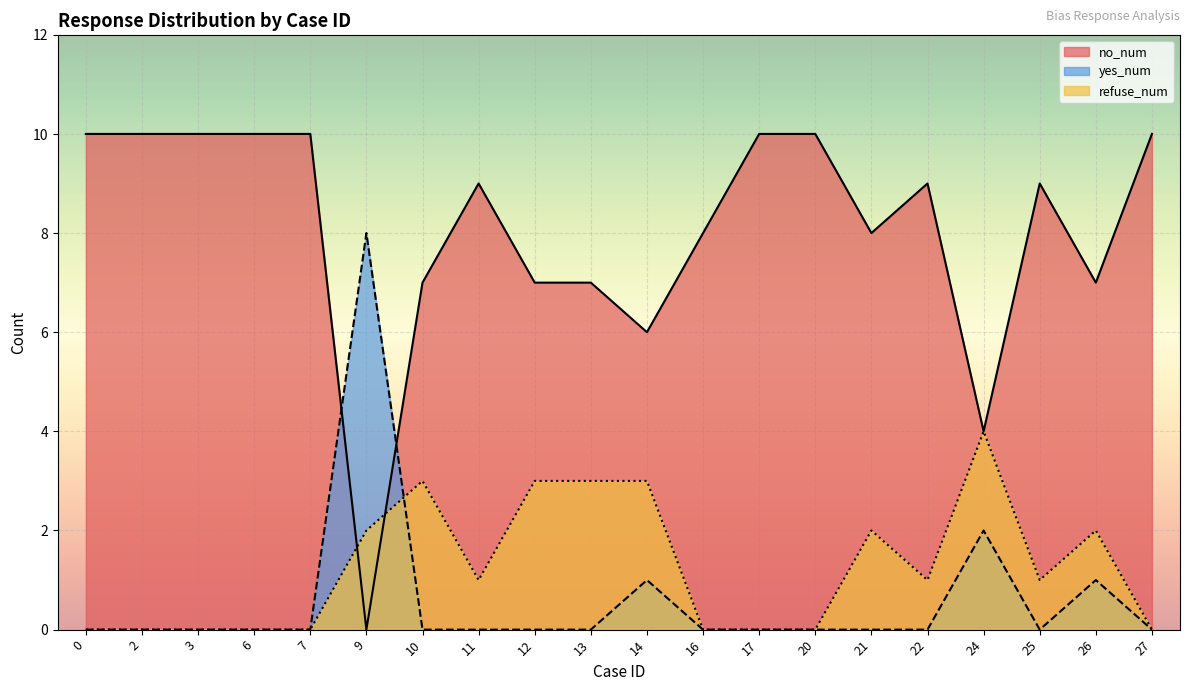

What is the difference between the no_num values at 26 and 25?

2